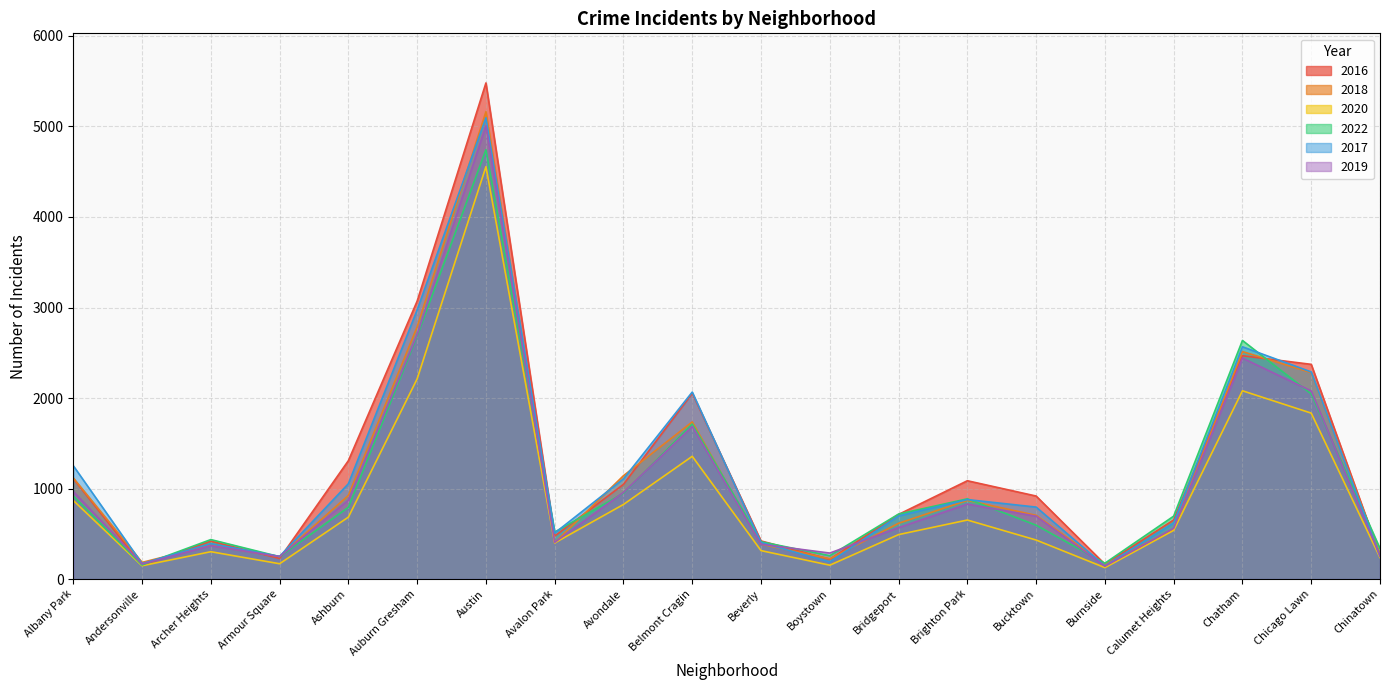

What is the difference between the highest and lowest values at Austin?

925